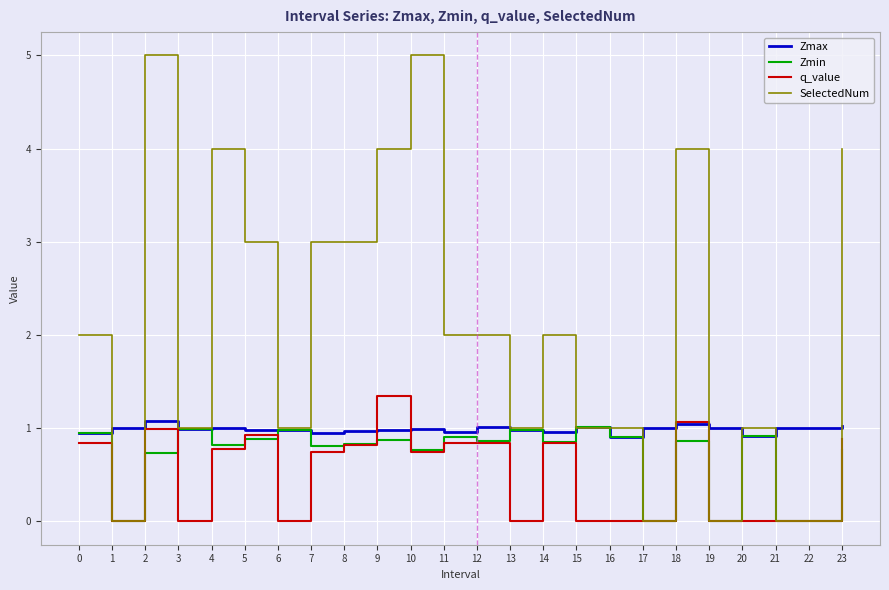

After their last crossing, which series has the higher values: SelectedNum or Zmin?

SelectedNum